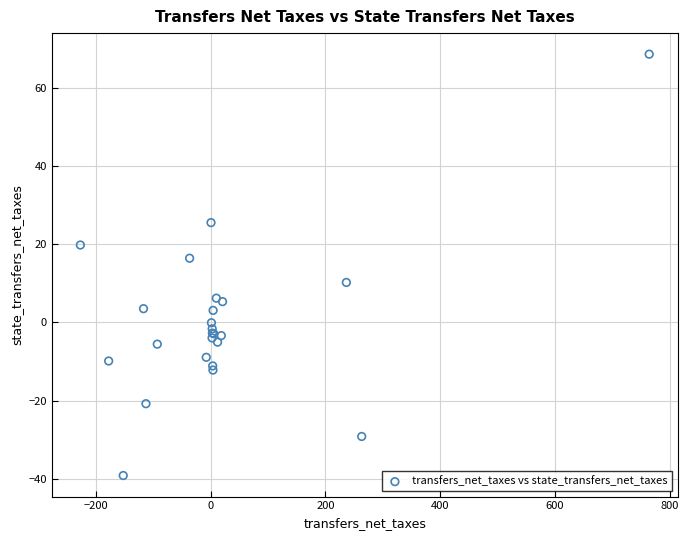

What Y value in the scatter plot is closest to 14?

16.5